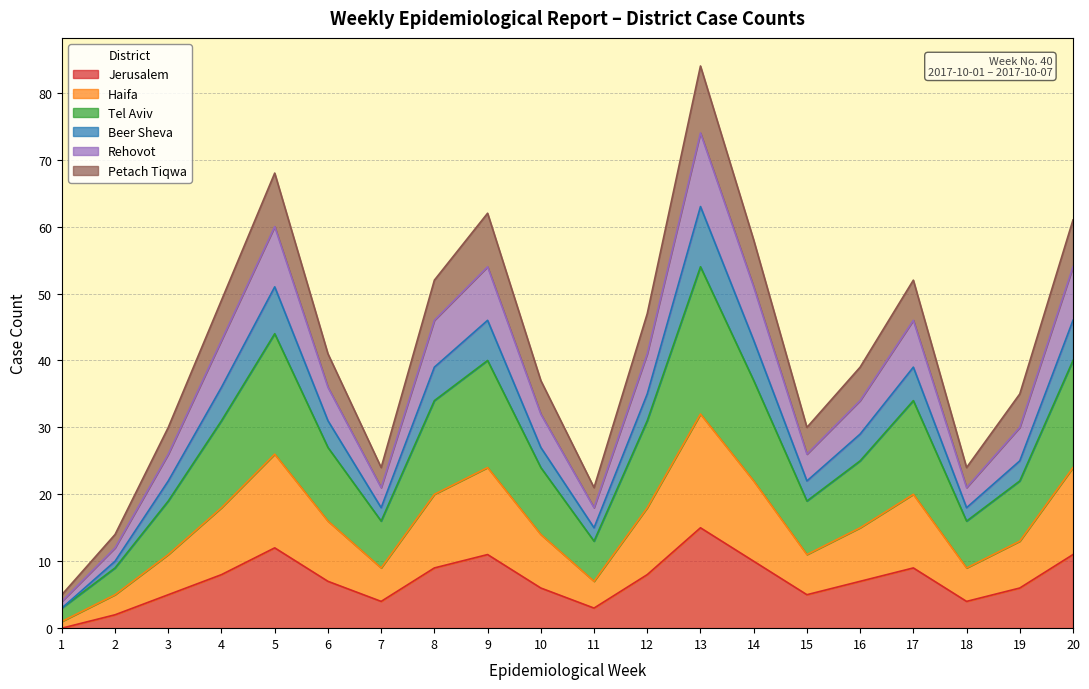

At which category is the sum across all series the highest?

13